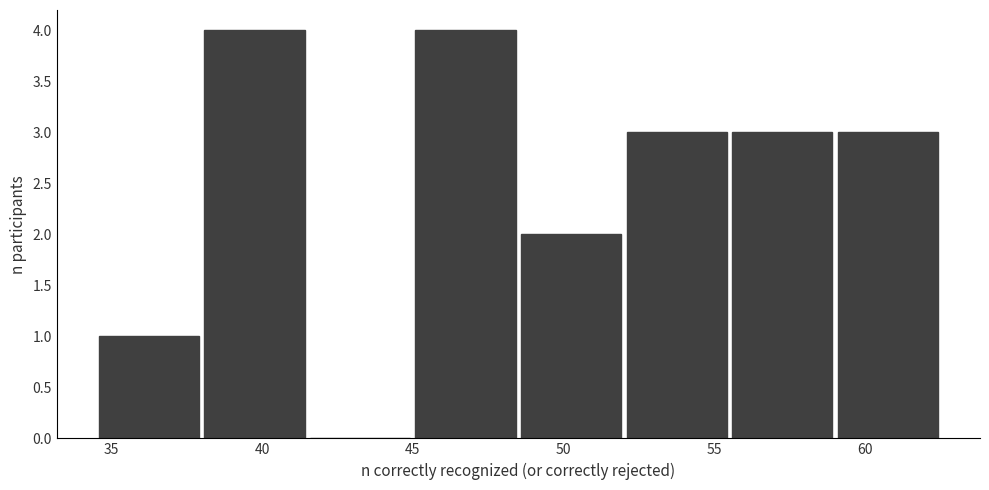

How tall is the bar that spans 59.0 to 62.5 on the x-axis? The values are not printed on the chart, so give them approximately, as read against the axis.

3